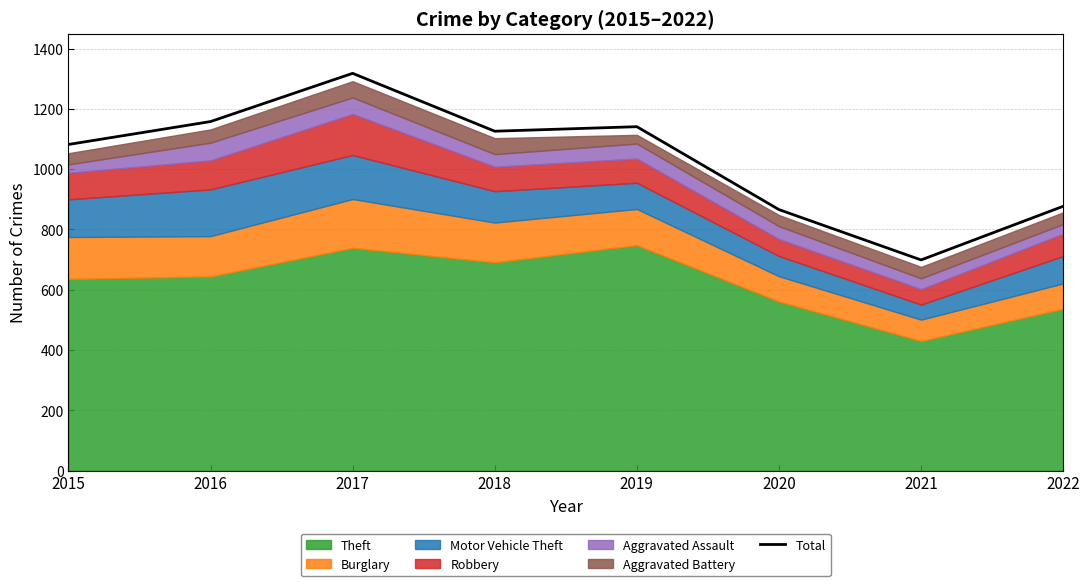

List the labels in order of value, smallest first.

2021, 2020, 2022, 2015, 2018, 2019, 2016, 2017